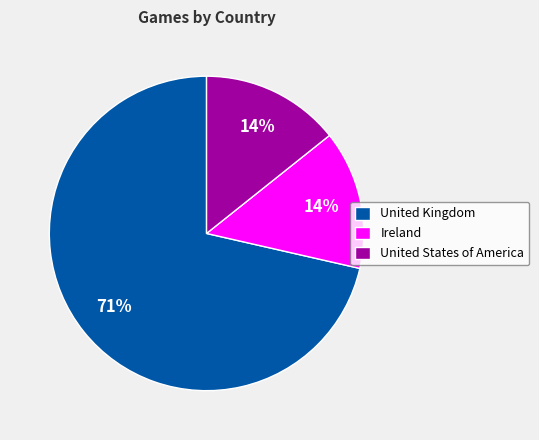

To the nearest percent, what is the average slice percentage?

33%